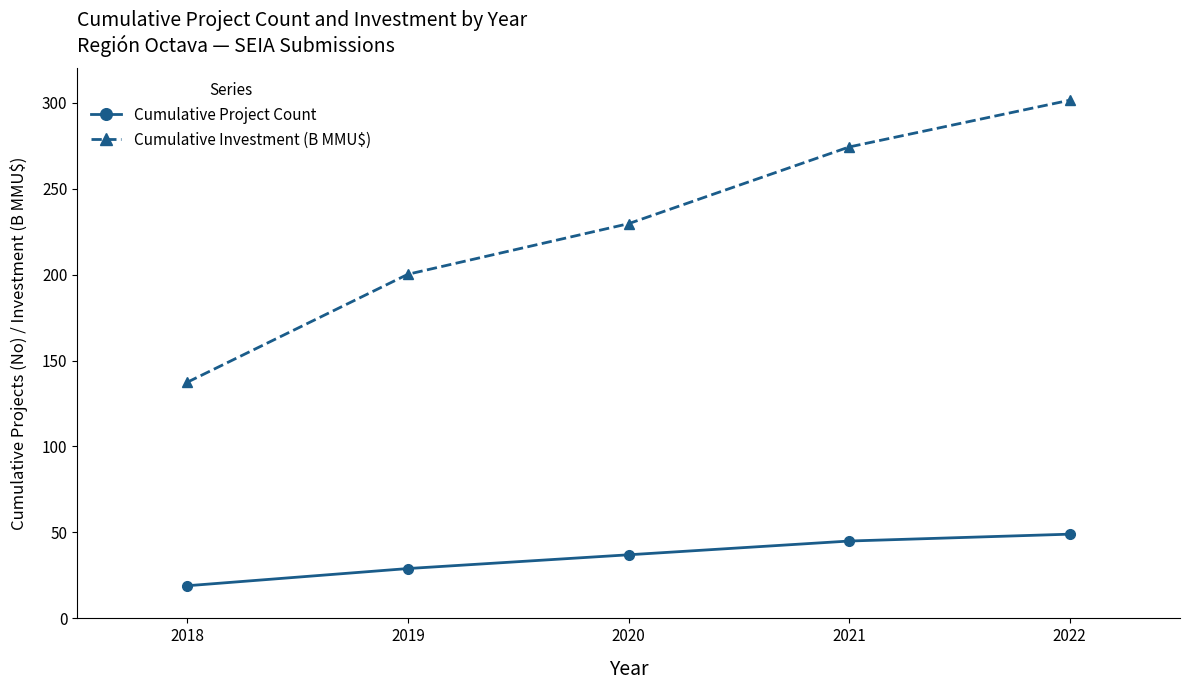

Reading right to left, transcribe all the data shown in this chart.

Cumulative Project Count: 49.0	45.0	37.0	29.0	19.0
Cumulative Investment (B MMU$): 301.4	274.2	229.6	200.2	137.4